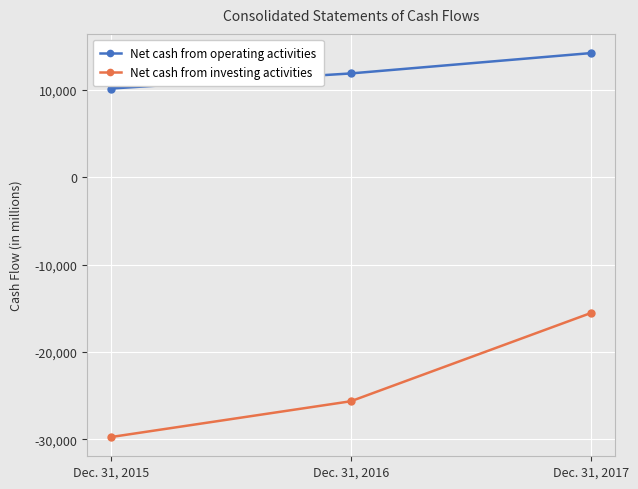

At which category is the sum across all series the highest?

Dec. 31, 2017